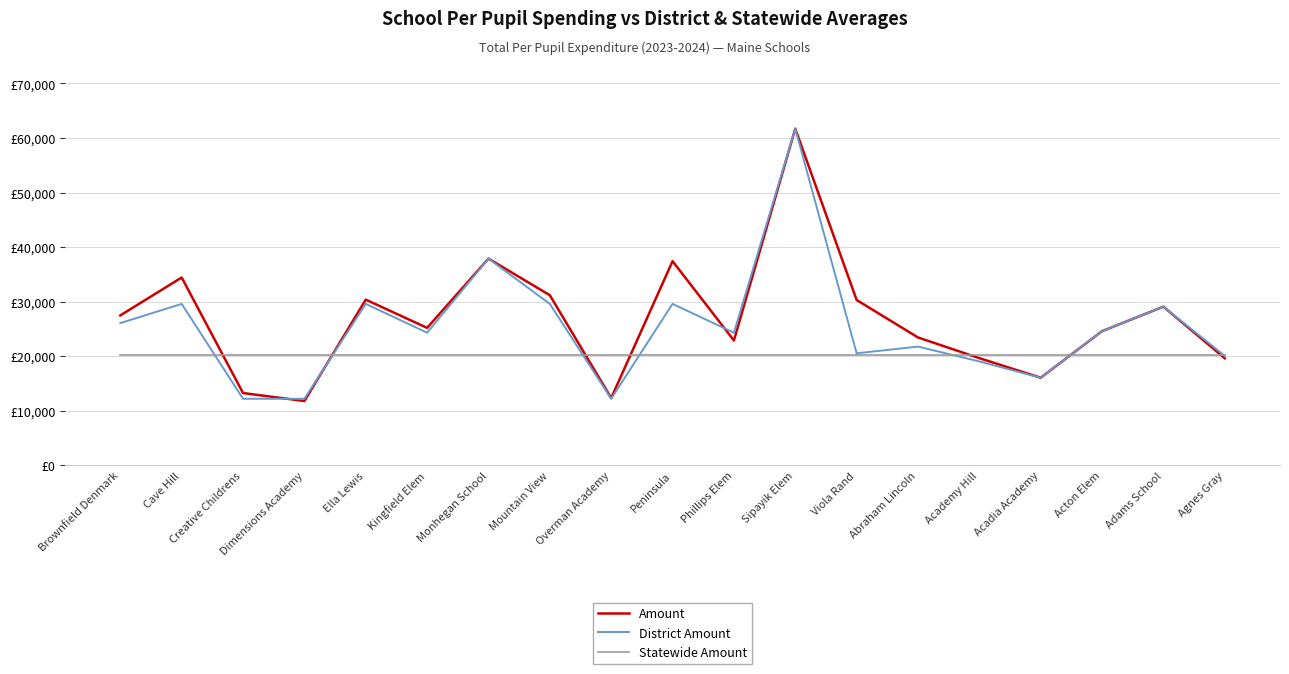

List the series in order of their peak value, highest first.

Amount, District Amount, Statewide Amount